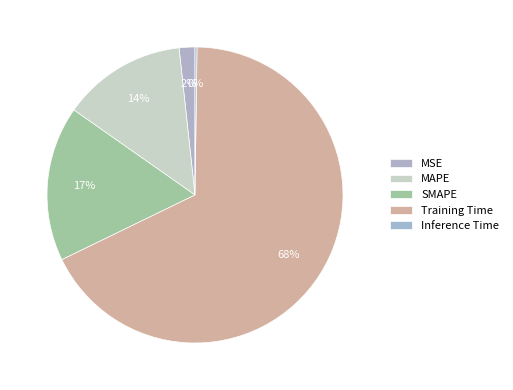

True or false: Inference Time accounts for 1% of the total.

False